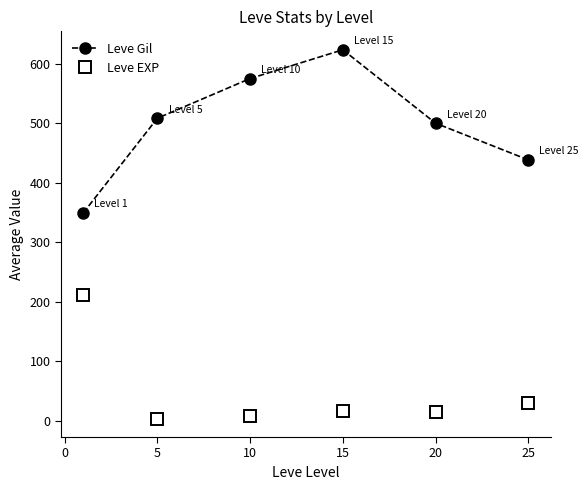

True or false: Leve Gil and Leve EXP cross at least once.

False